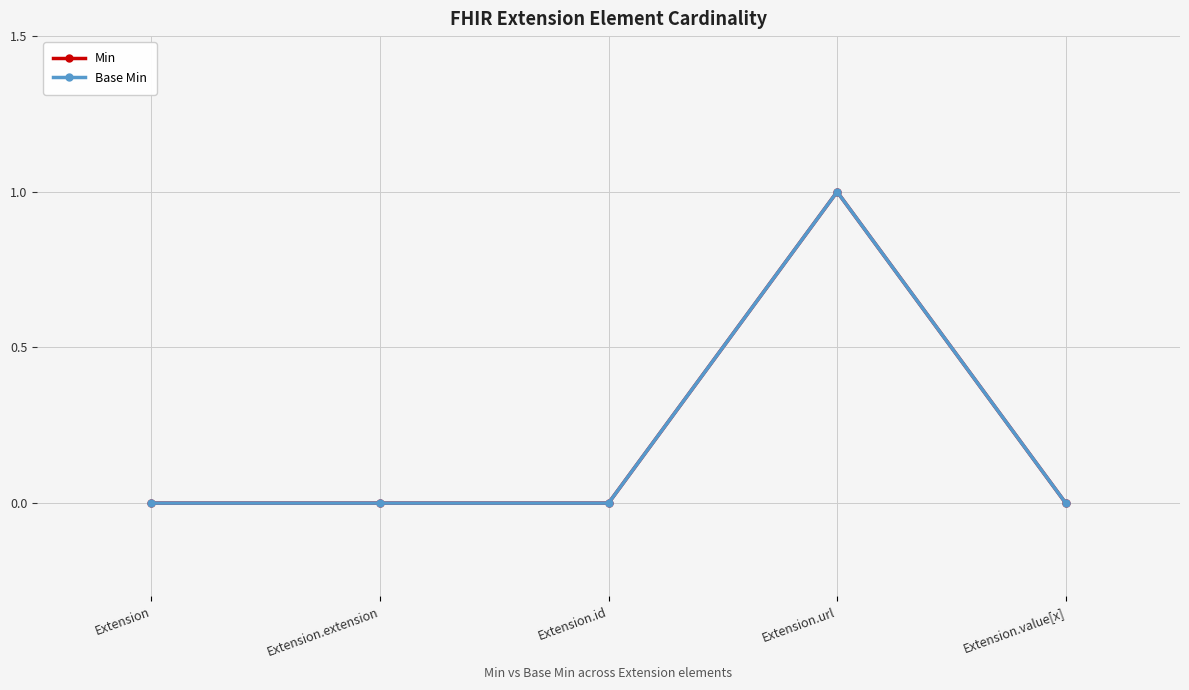

Rank the series at Extension.value[x] from highest to lowest value.

Min, Base Min